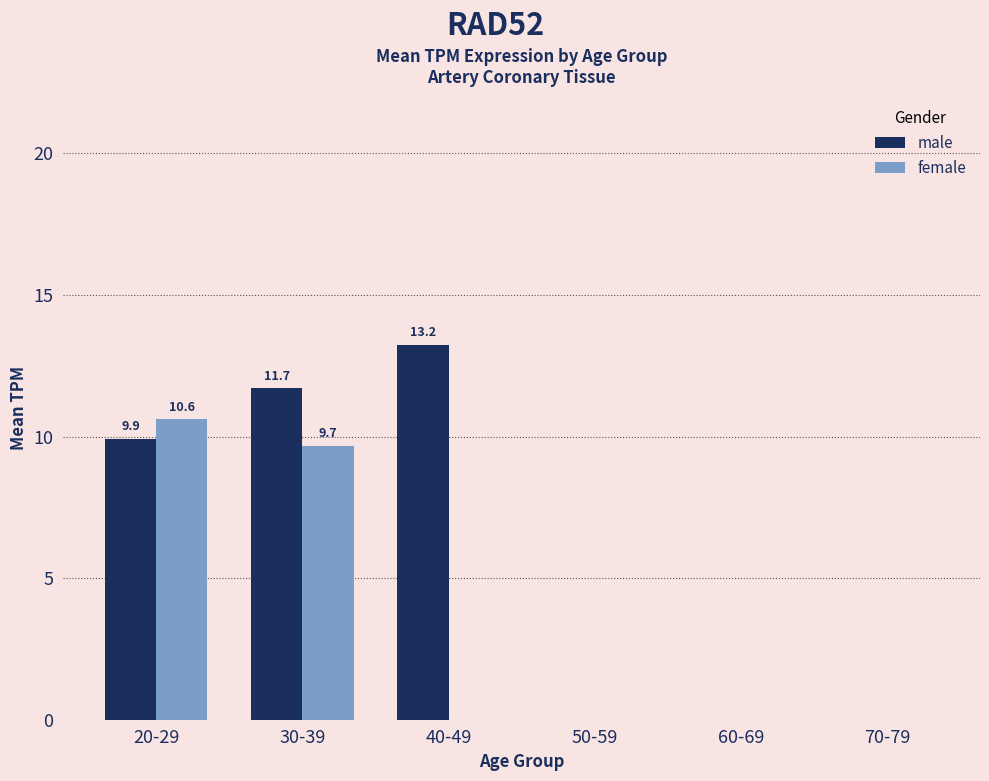

Reading left to right, list all the values displayed in this chart.

male: 20-29=9.9	30-39=11.7	40-49=13.2	50-59=0.0	60-69=0.0	70-79=0.0
female: 20-29=10.6	30-39=9.7	40-49=0.0	50-59=0.0	60-69=0.0	70-79=0.0